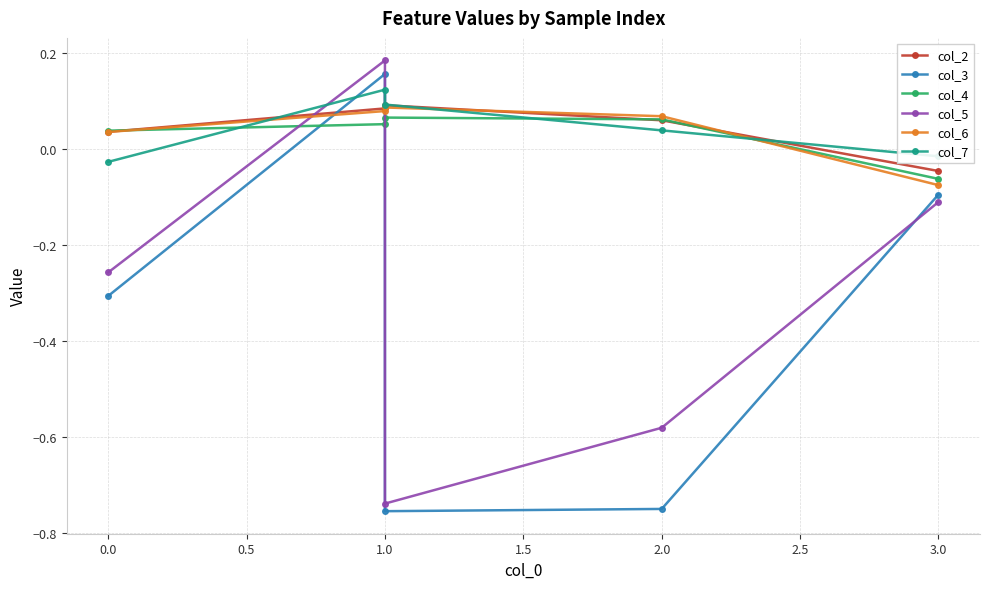

How many data points in col_4 are less than 0?

1